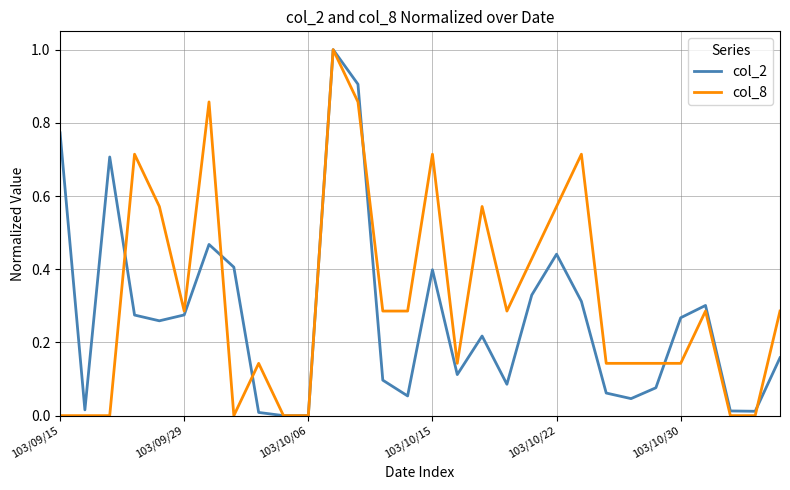

How many categories are shown in the chart?

30